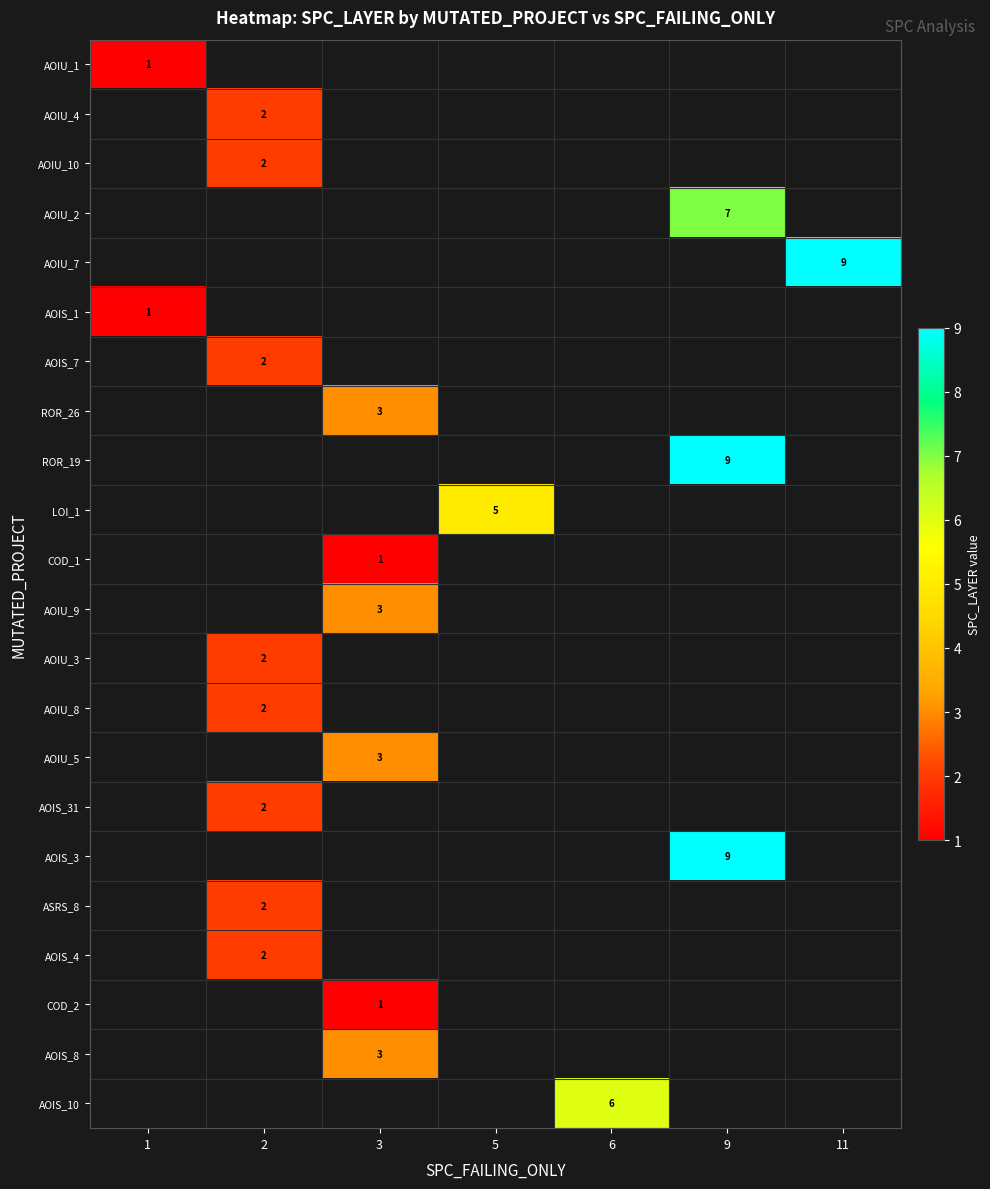

At how many categories does at least one series exceed 4?

4